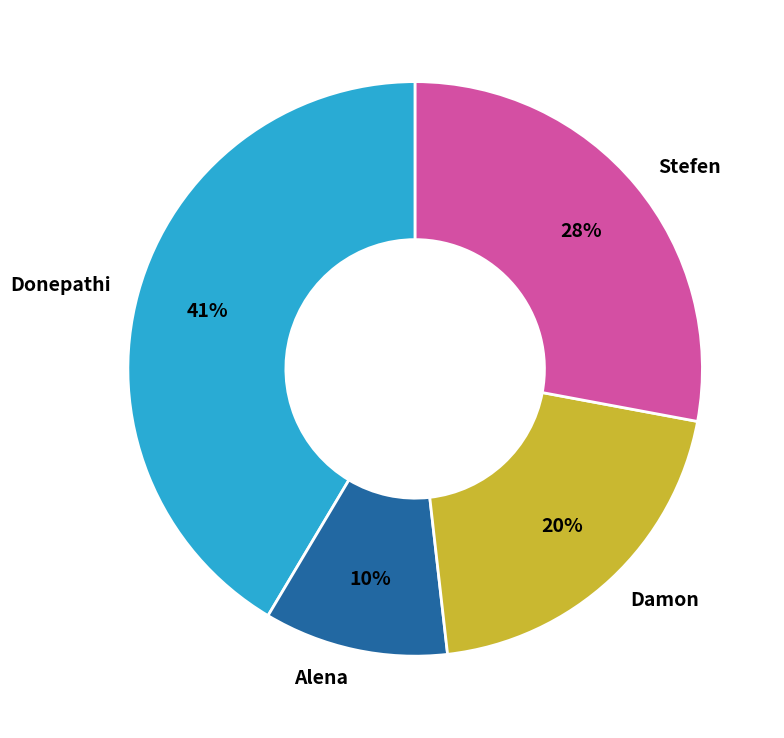

How many segments does this pie chart have?

4